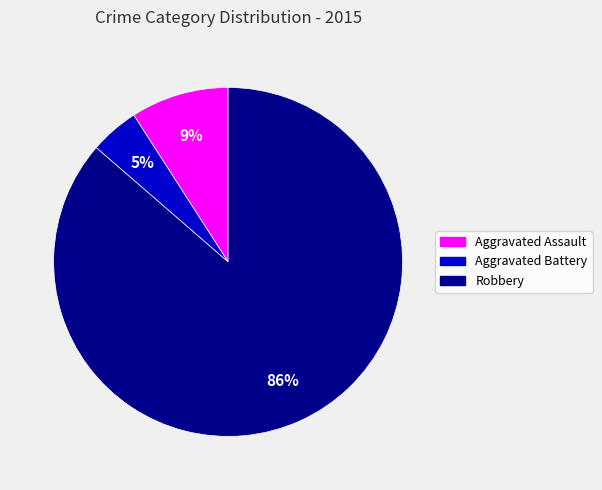

Is there any slice that represents more than half of the pie?

Yes